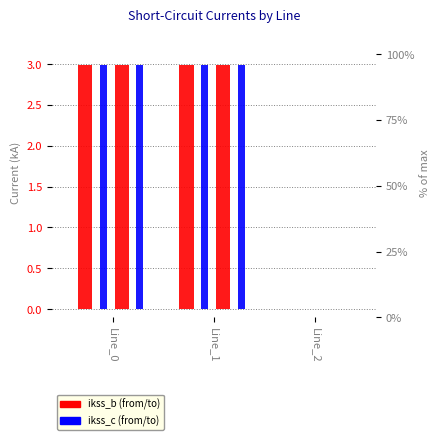

List the series in order of their peak value, highest first.

pf_ikss_b_to_ka, pf_ikss_b_from_ka, pf_ikss_c_from_ka, pf_ikss_c_to_ka